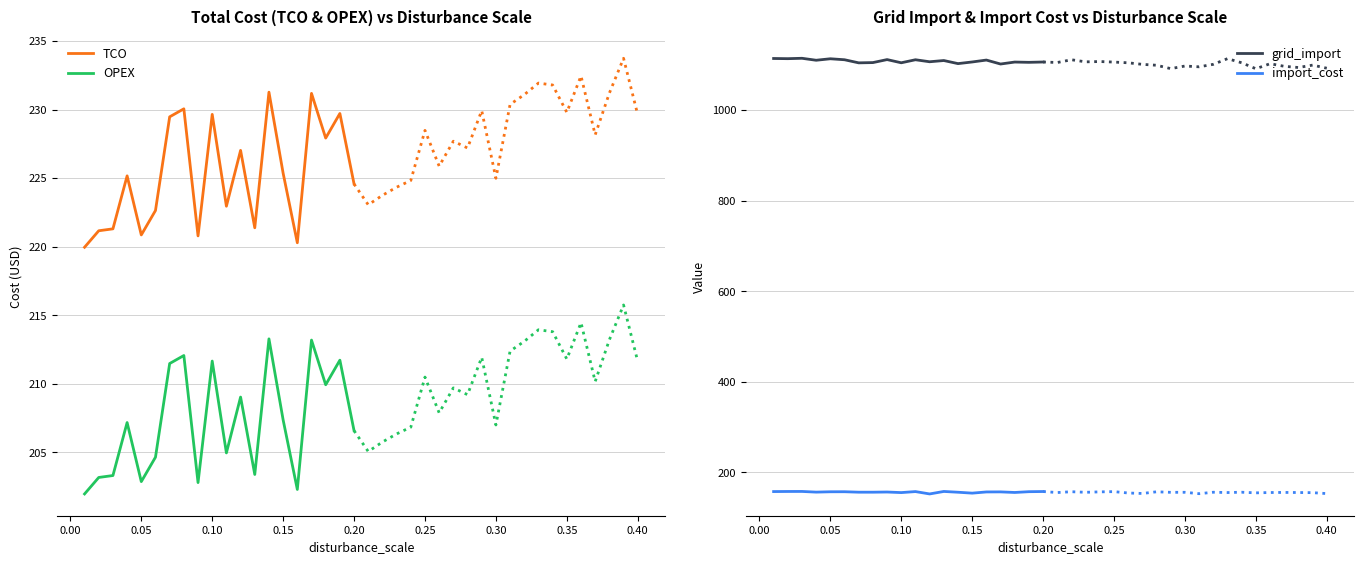

What is the average value of the import_cost series?

156.1